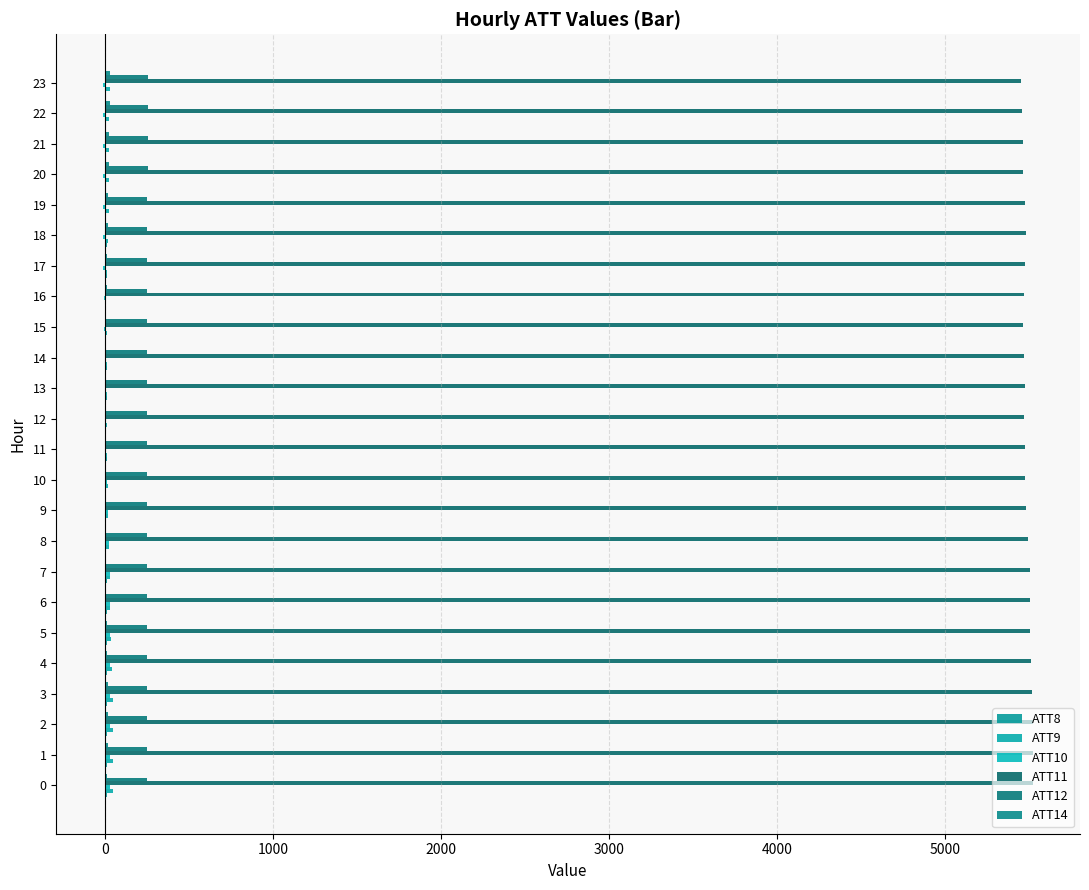

Which series has the widest spread of values?

ATT11